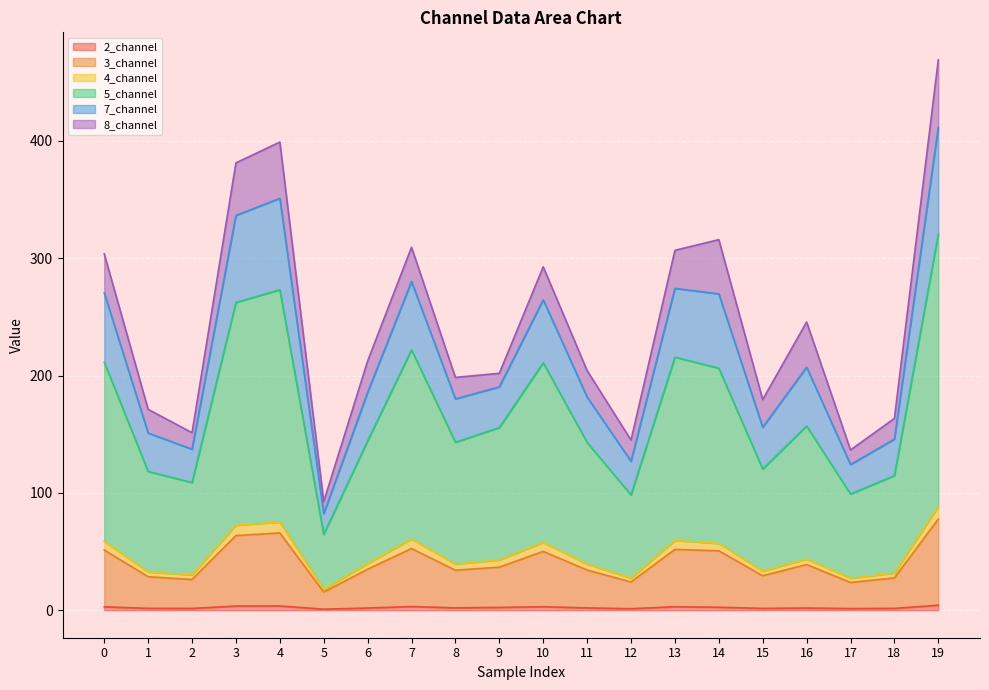

True or false: 7_channel and 5_channel intersect in this chart.

False